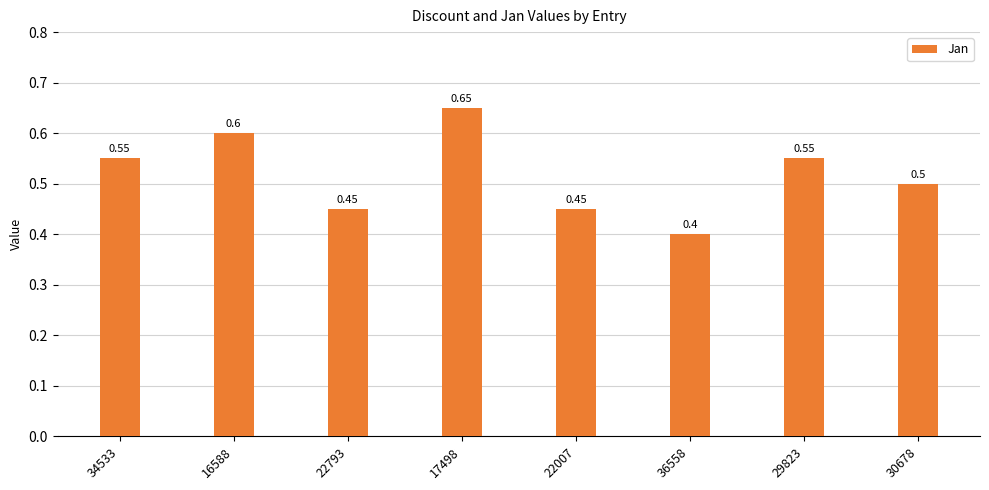

What position from the left is 22793?

3